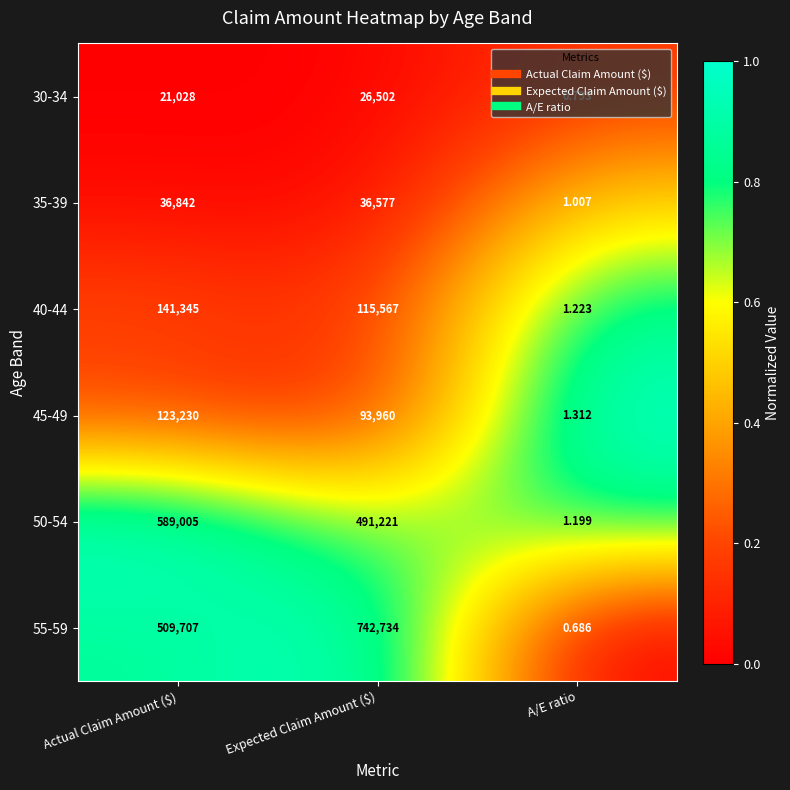

At which label is 50-54 closest to 294503?

Expected Claim Amount ($)